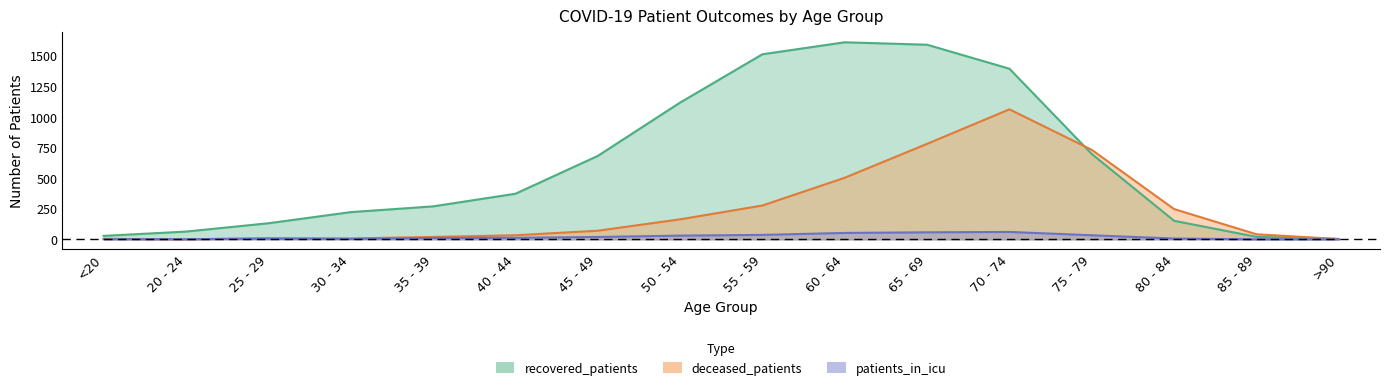

How many values in deceased_patients are above zero?

15